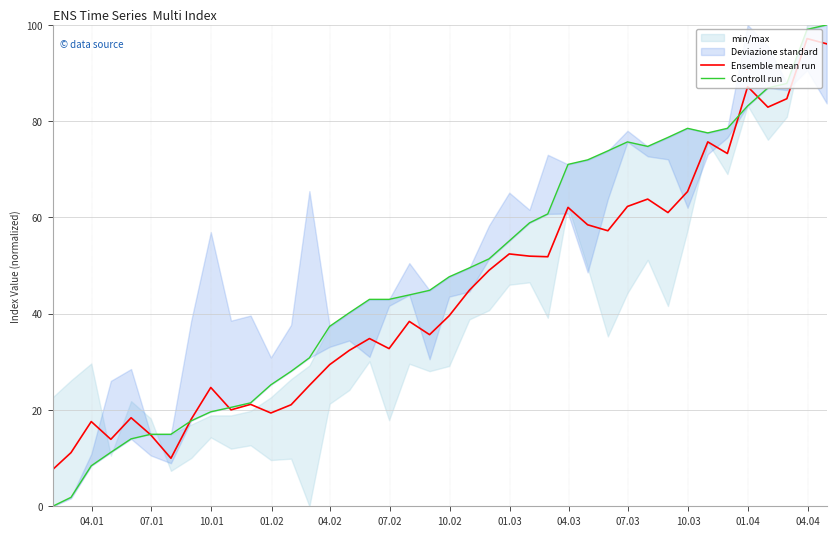

At how many categories does at least one series exceed 39?

25